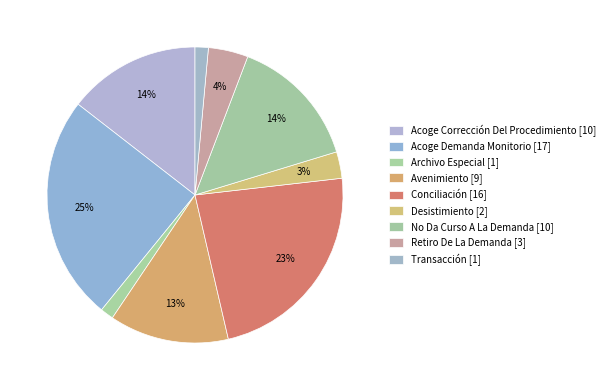

What percentage is the Acoge Demanda Monitorio slice, to the nearest percent?

25%